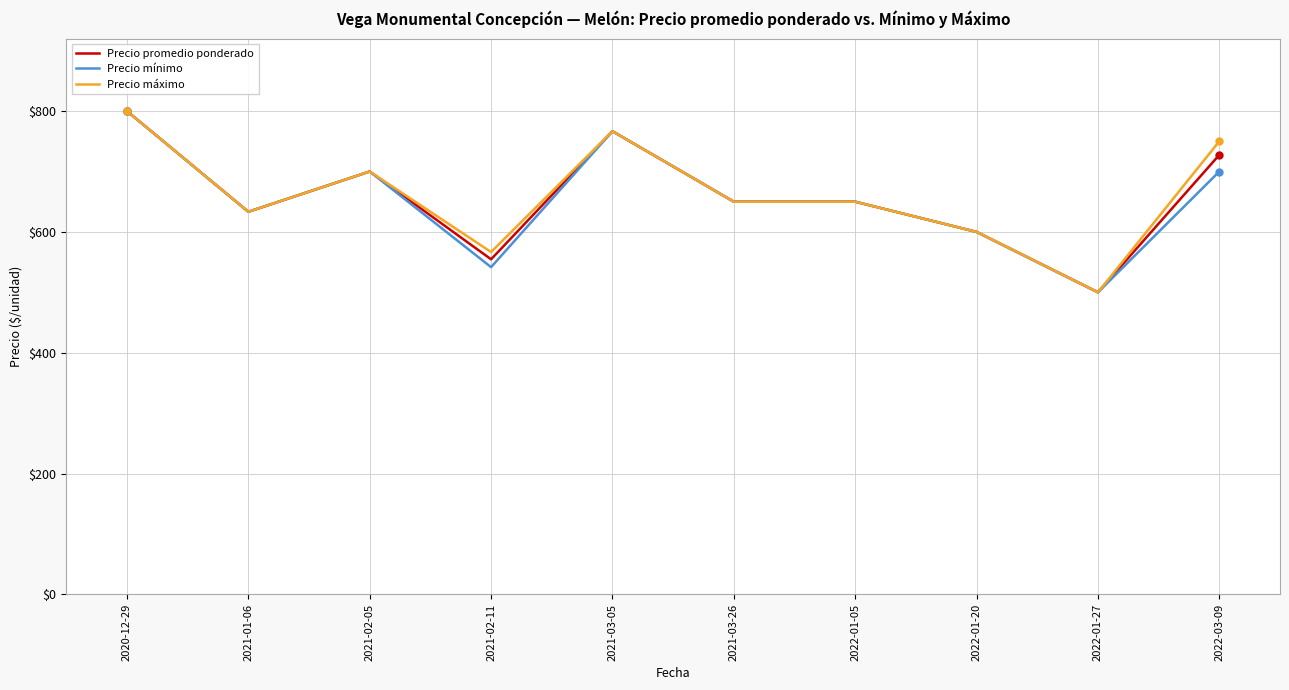

Which category has the highest value across all series?

2020-12-29